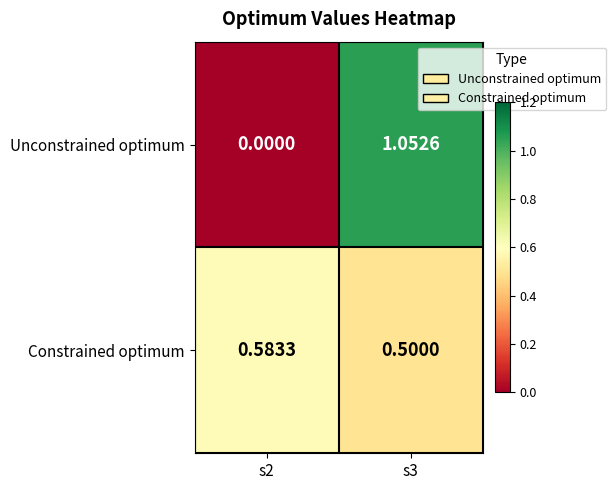

List the series in order of their peak value, highest first.

Unconstrained optimum, Constrained optimum